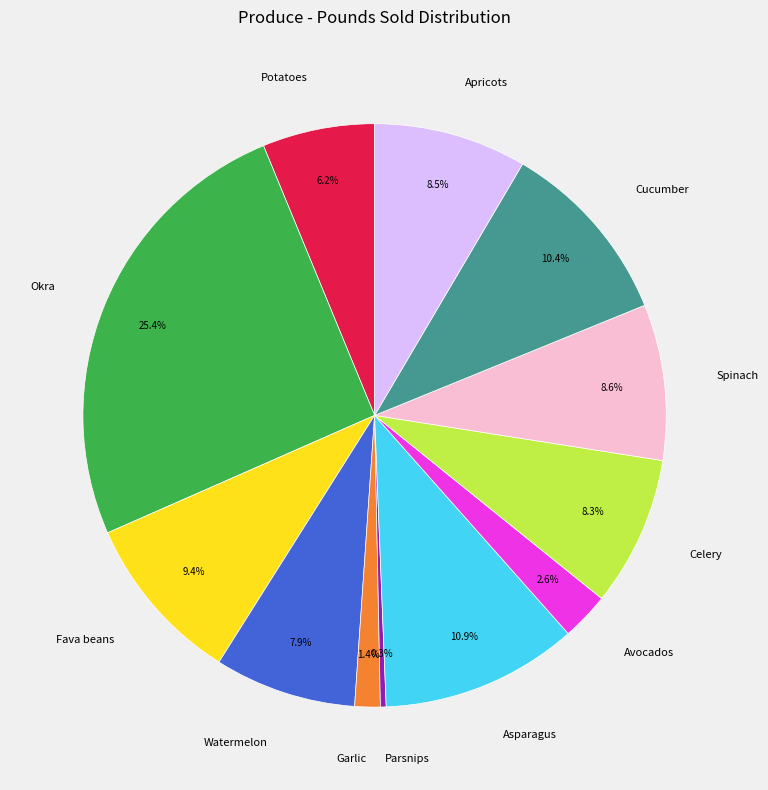

What percentage is the Garlic slice, to the nearest percent?

1%